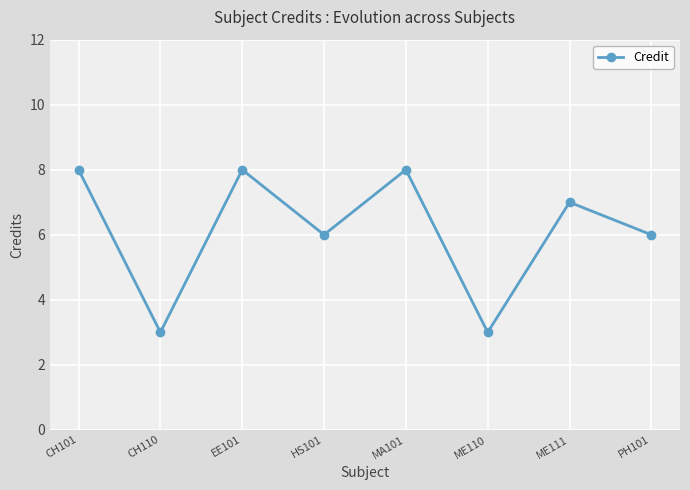

What is the label of the 4th point from the left?

HS101